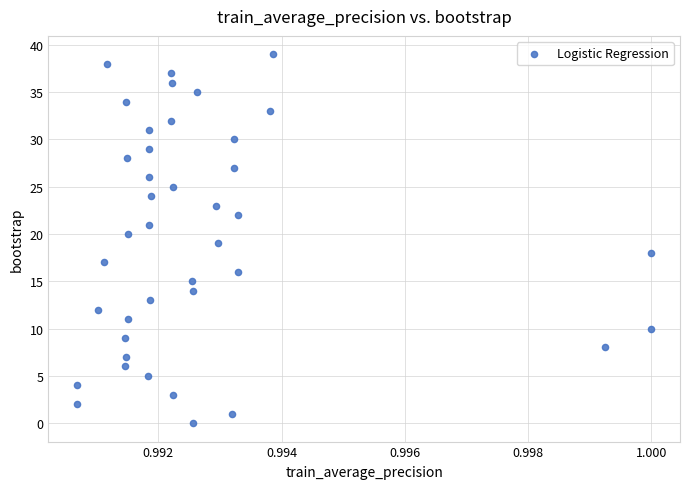

What is the range of Y values (max minus min)?

39